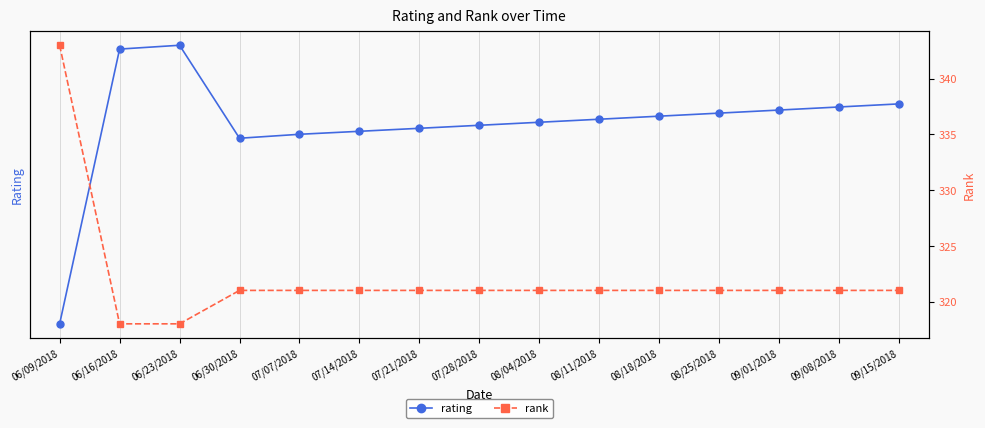

List the series in order of their peak value, lowest first.

rating, rank